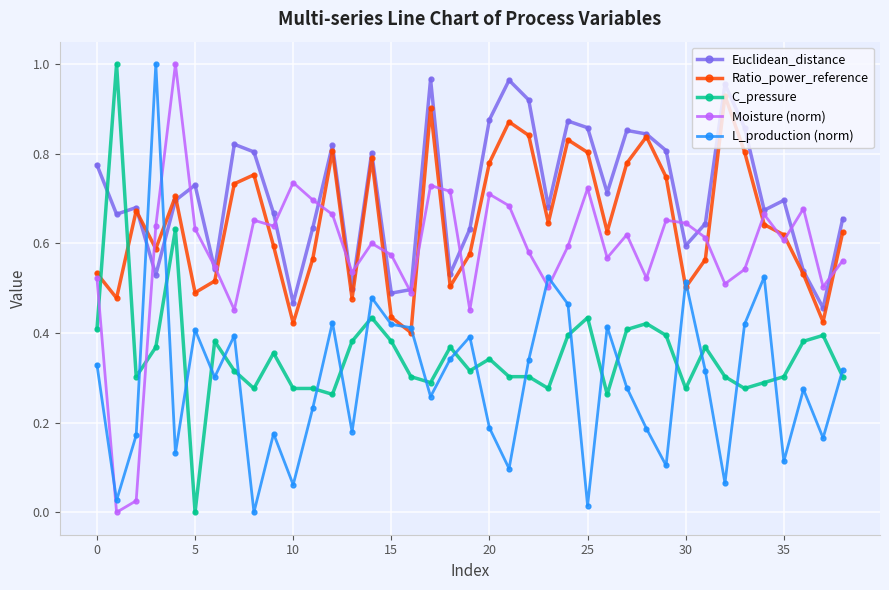

After their last crossing, which series has the higher values: C_pressure or Moisture (norm)?

Moisture (norm)